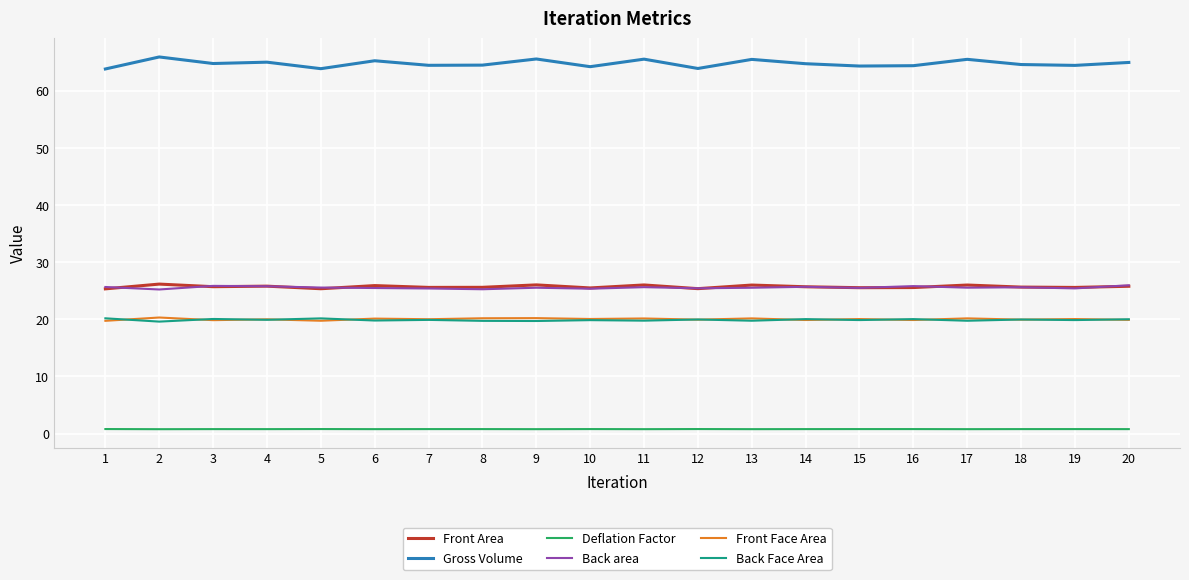

What are all the series names shown in the legend?

Front Area, Gross Volume, Deflation Factor, Back area, Front Face Area, Back Face Area